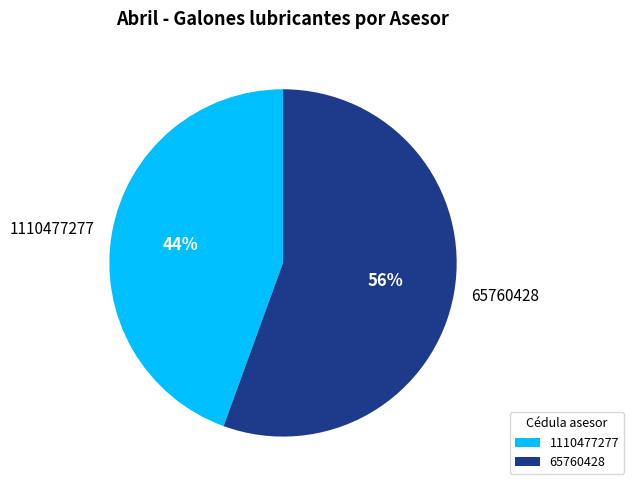

Does any single category account for the majority?

Yes